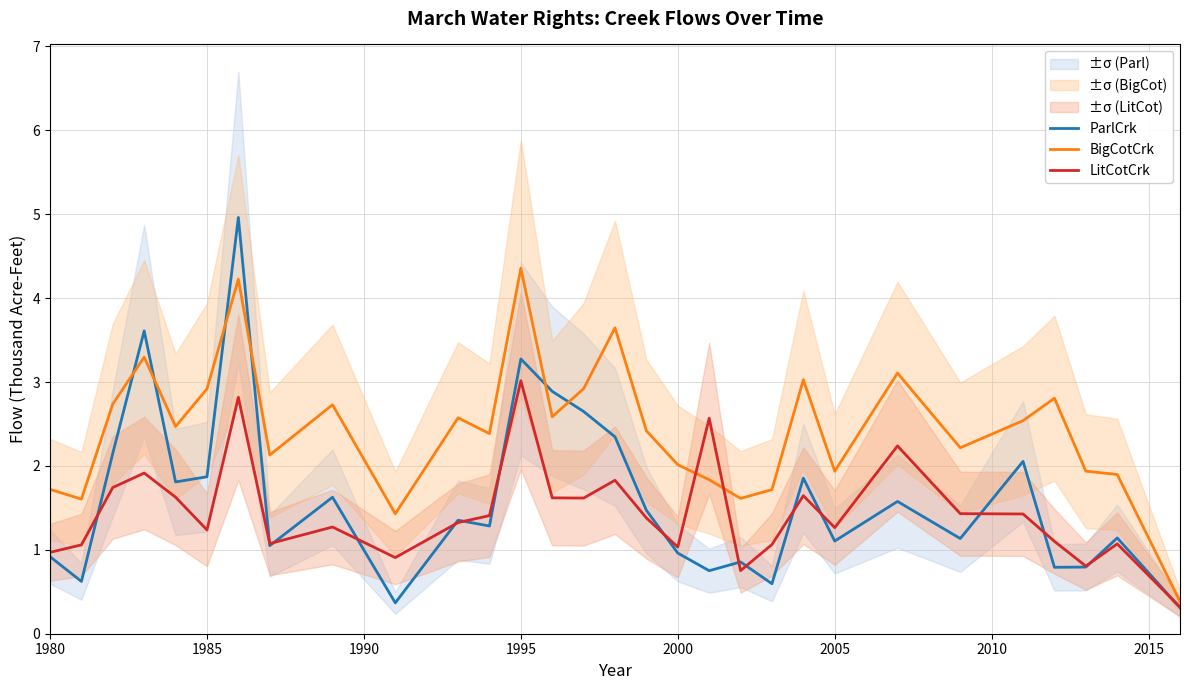

At which label does BigCotCrk reach its peak?

1995